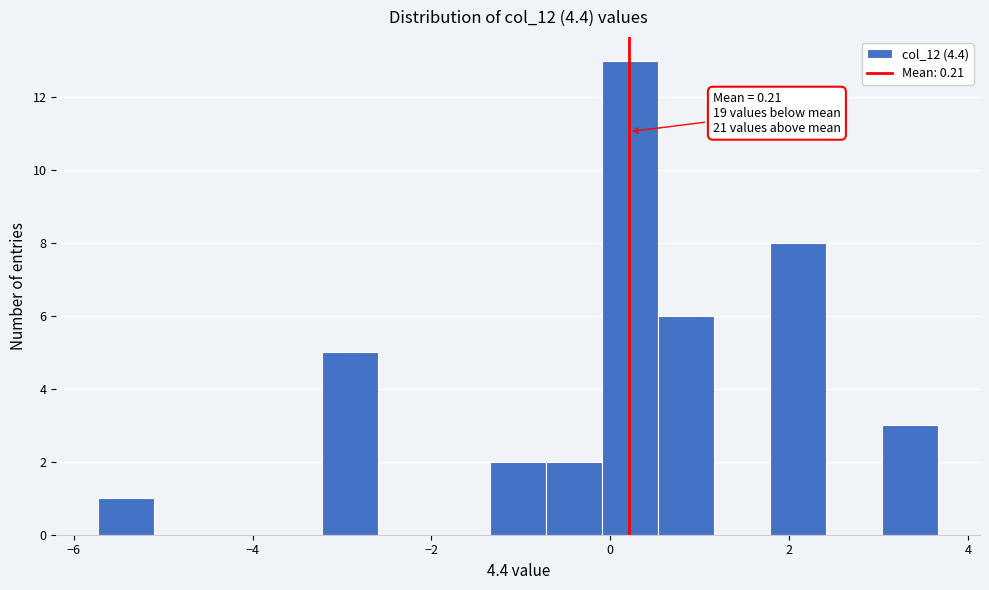

Read against the x-axis, roughly where is the centre of the tallest bar?

0.2